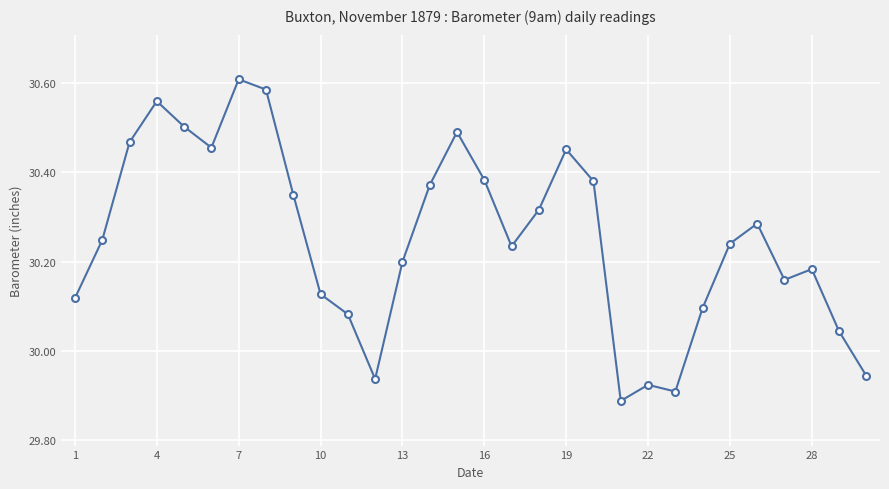

How many lines are shown in the chart?

1